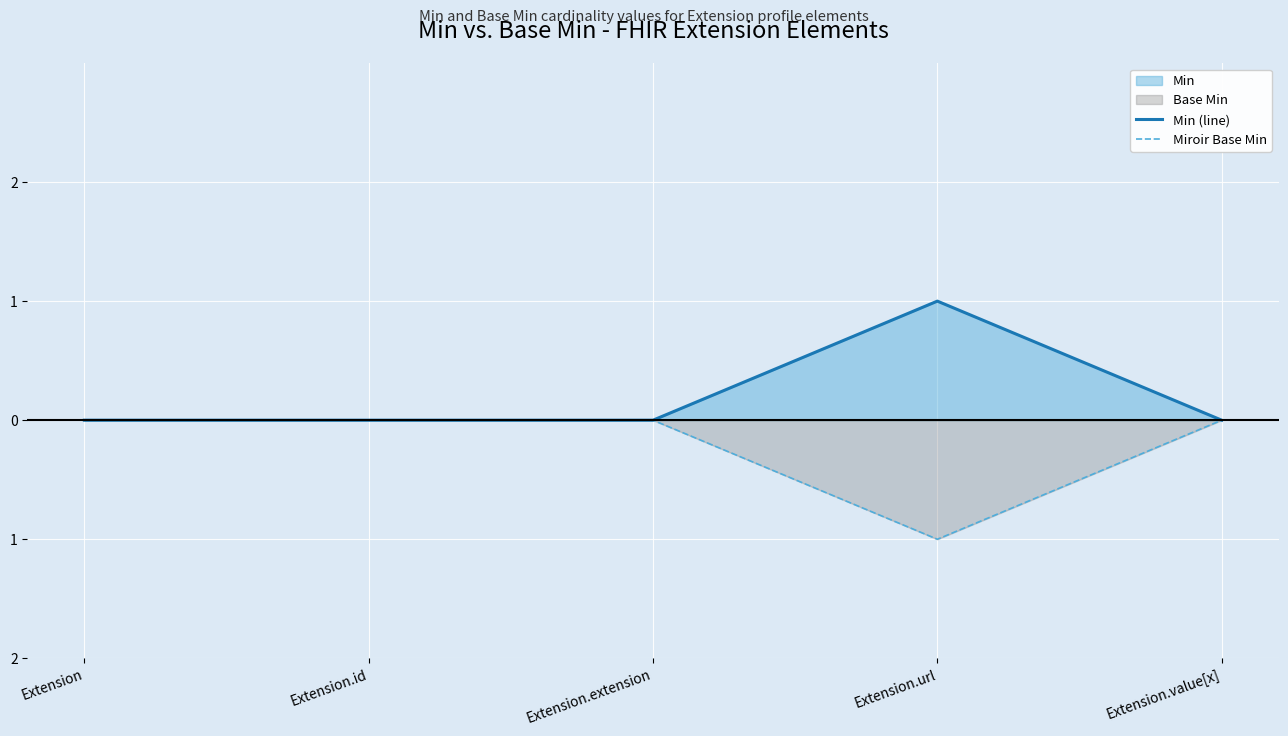

What is the sum of all Miroir Base Min values?

-1